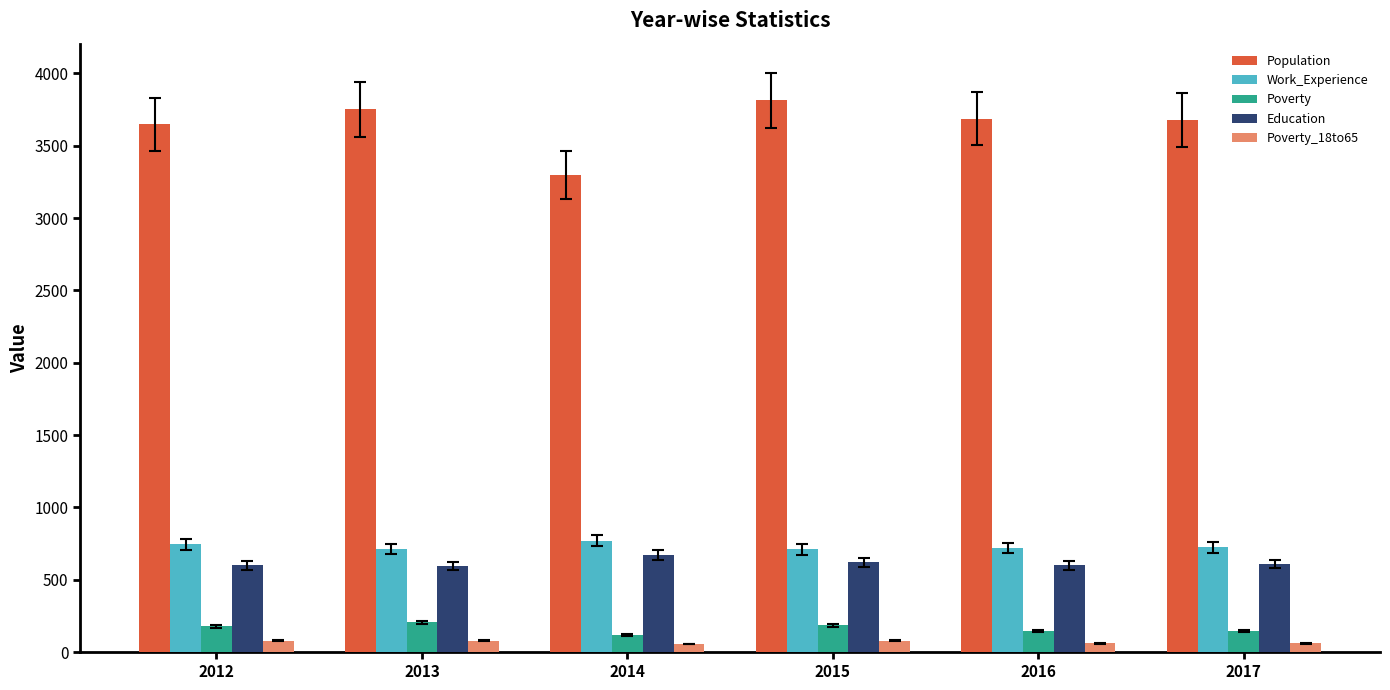

Which series has the largest total across all categories?

Population